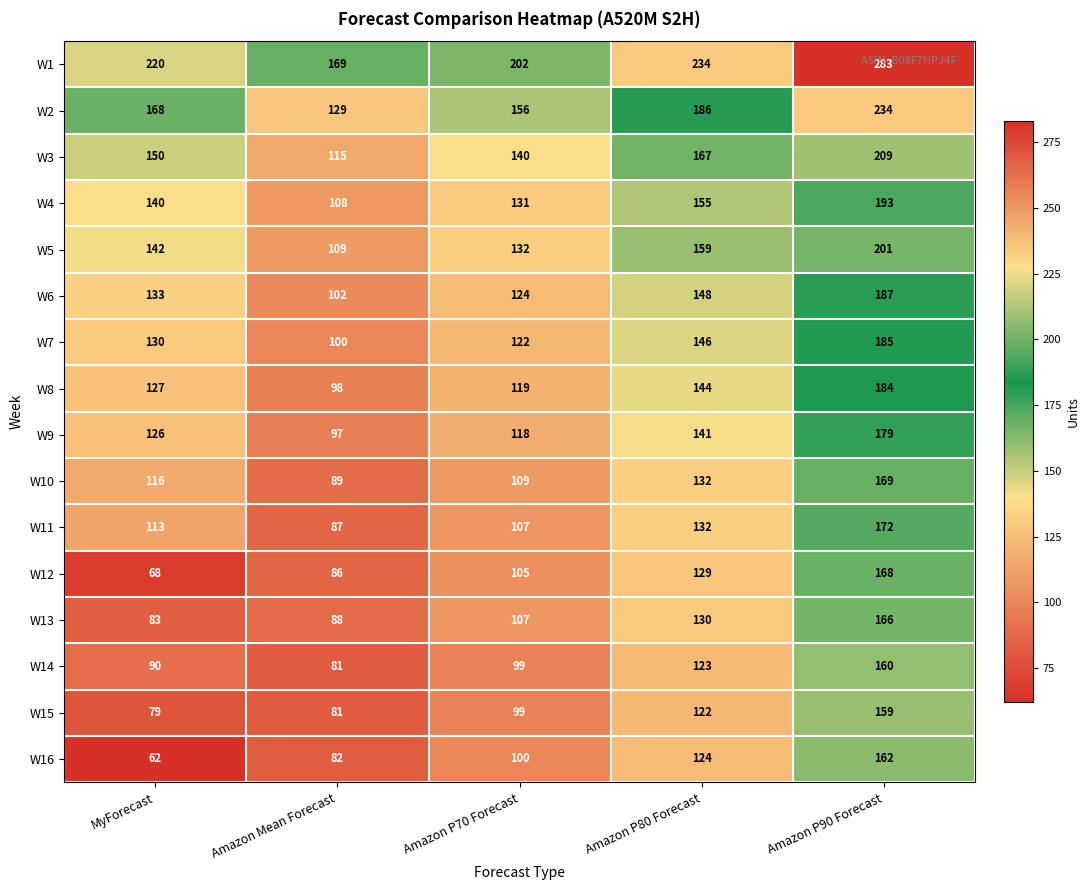

What is the greatest value displayed?

283